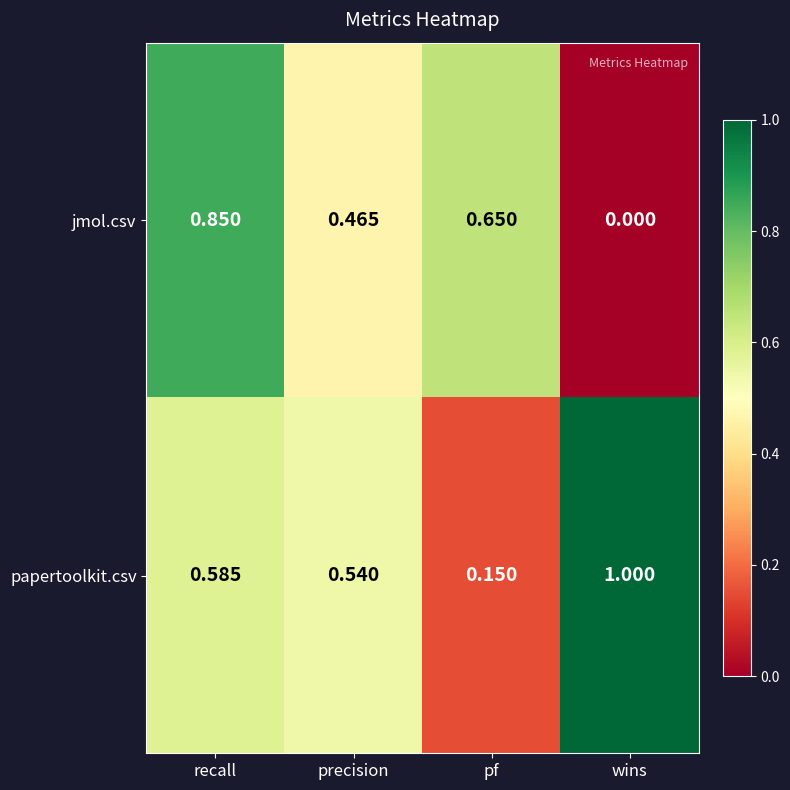

List the series in order of their overall mean, lowest first.

jmol.csv, papertoolkit.csv